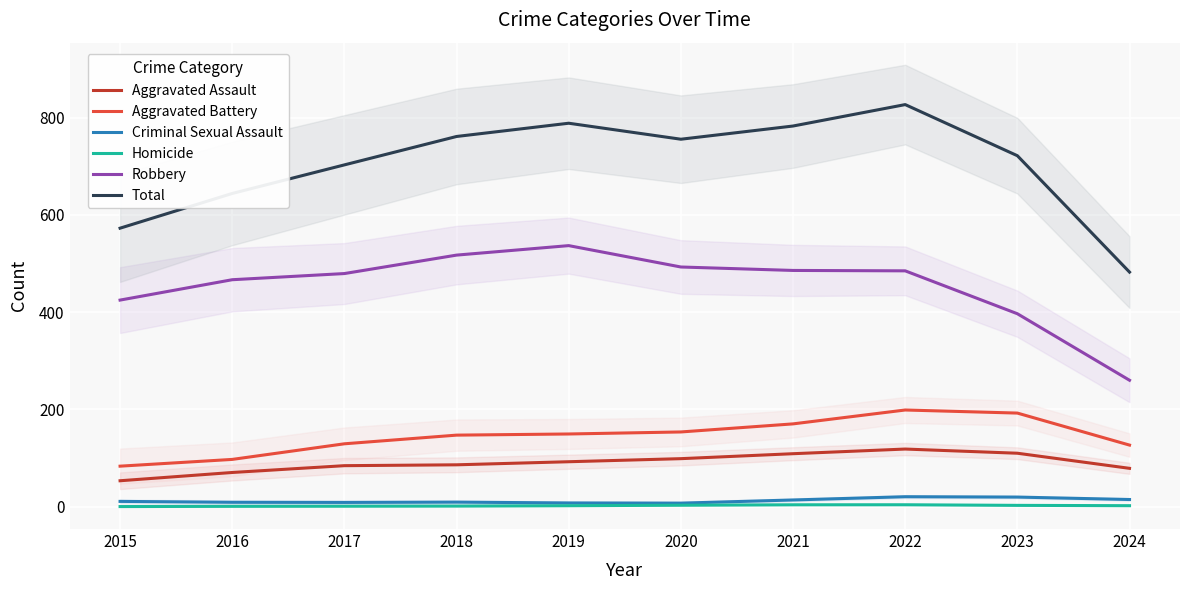

Which has a higher value, 2022 or 2024?

2022